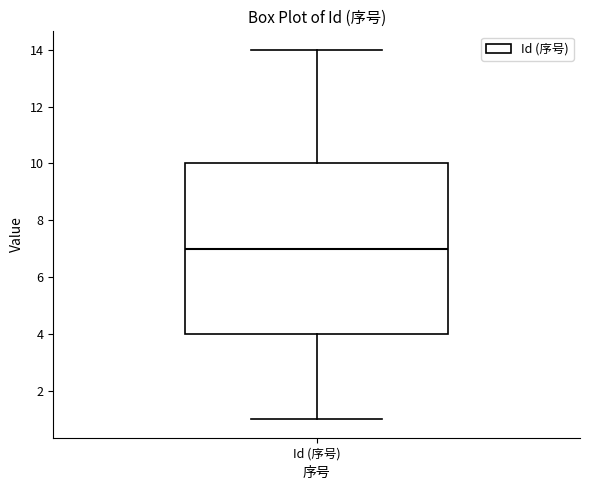

Read this box plot against the y-axis: the position of the median line, the range covered by the box, and the ends of both whiskers. The values are not printed on the chart, so give them approximately, as read against the axis.

median 7, box 4 to 10, whiskers 1 to 14